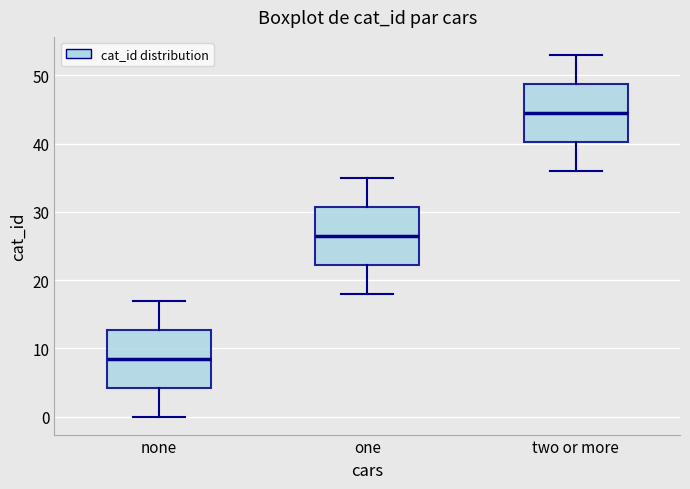

Which box has the lowest median line?

none